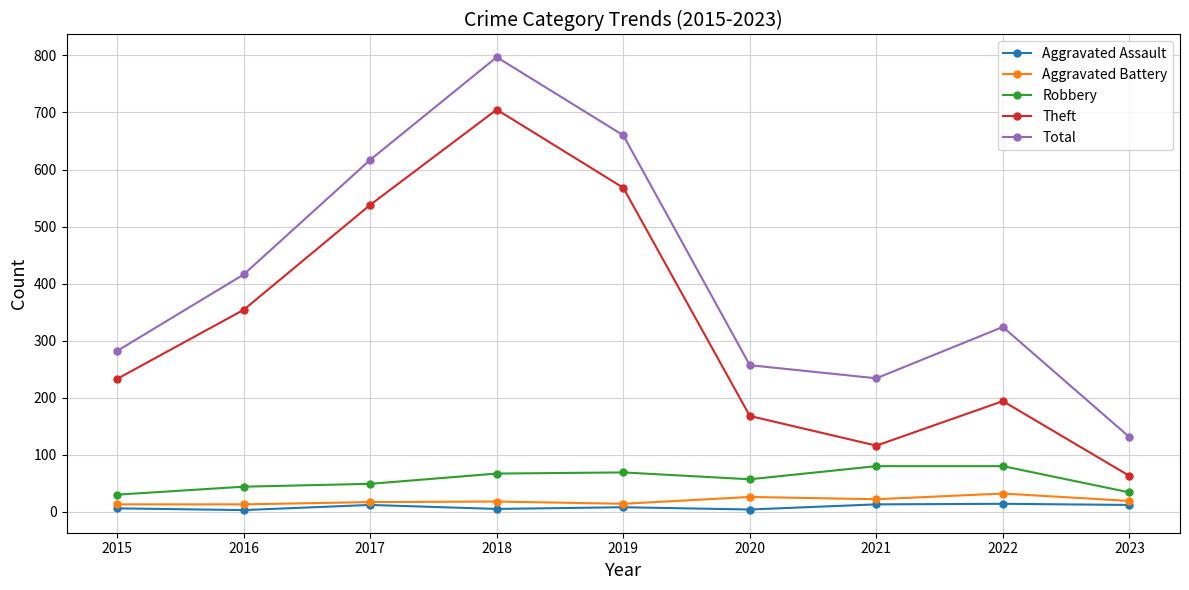

What is the difference between the Theft values at 2017 and 2018?

167